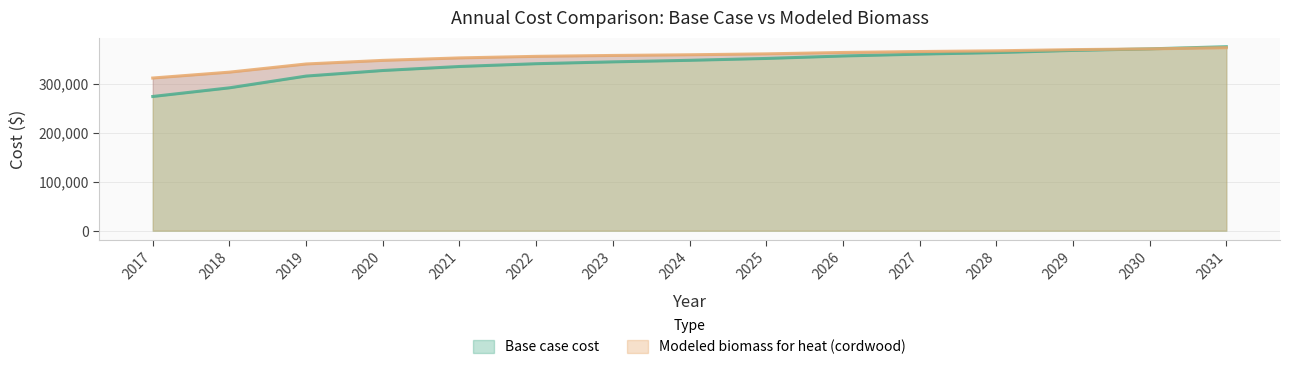

How many intersections are there between Base case cost and Modeled biomass for heat (cordwood)?

1